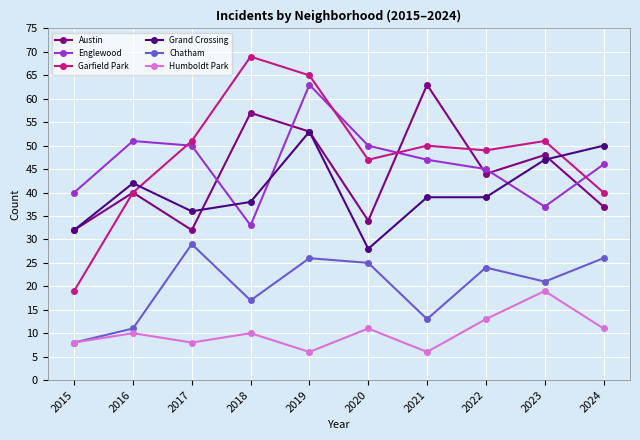

How many data points in Austin are less than 44?

5